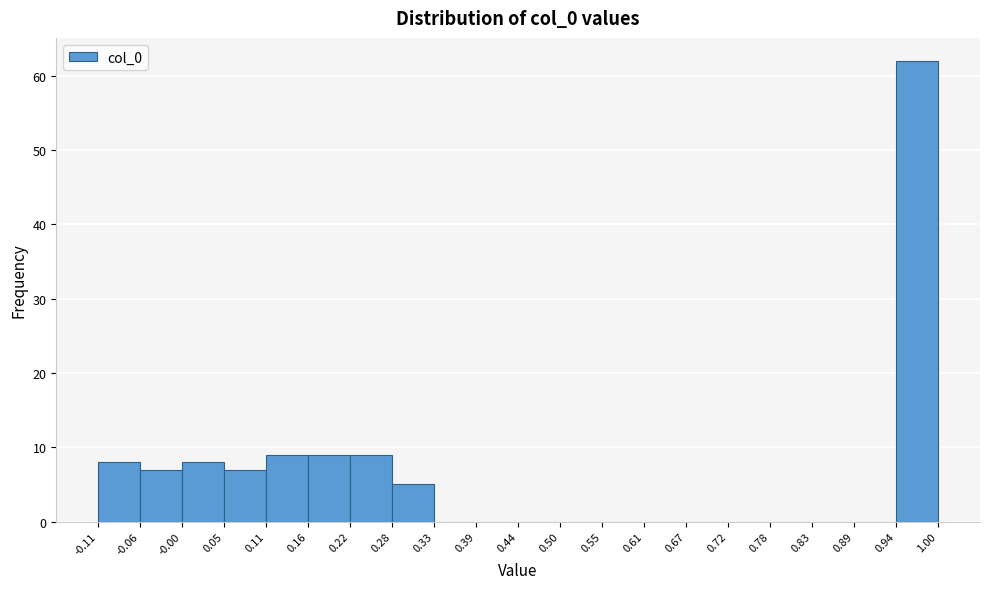

Over which range of the x-axis is the bar tallest?

0.94 to 1.00